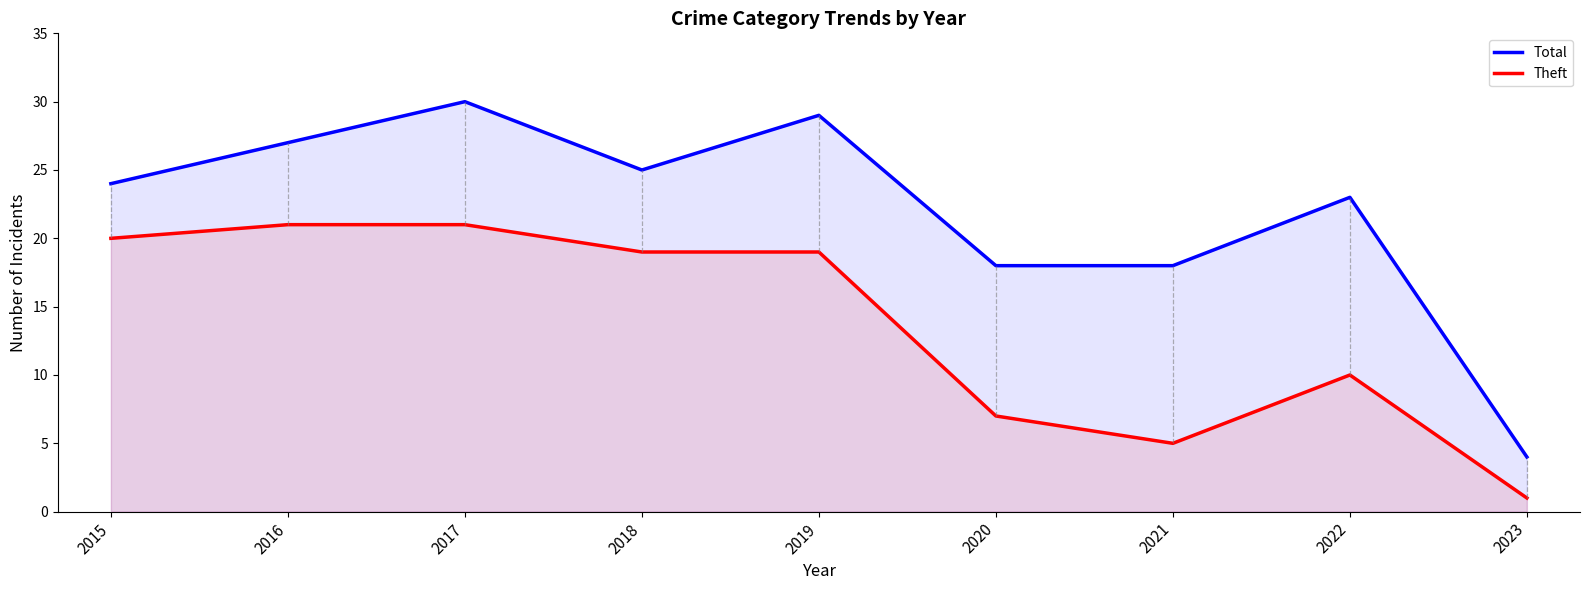

Which series has the widest spread of values?

Total